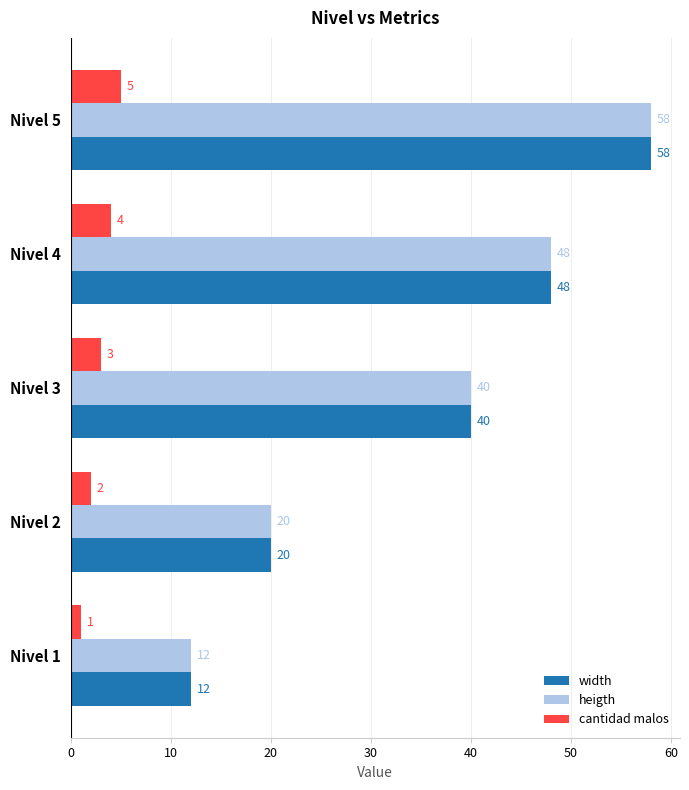

What is the maximum value for width?

58